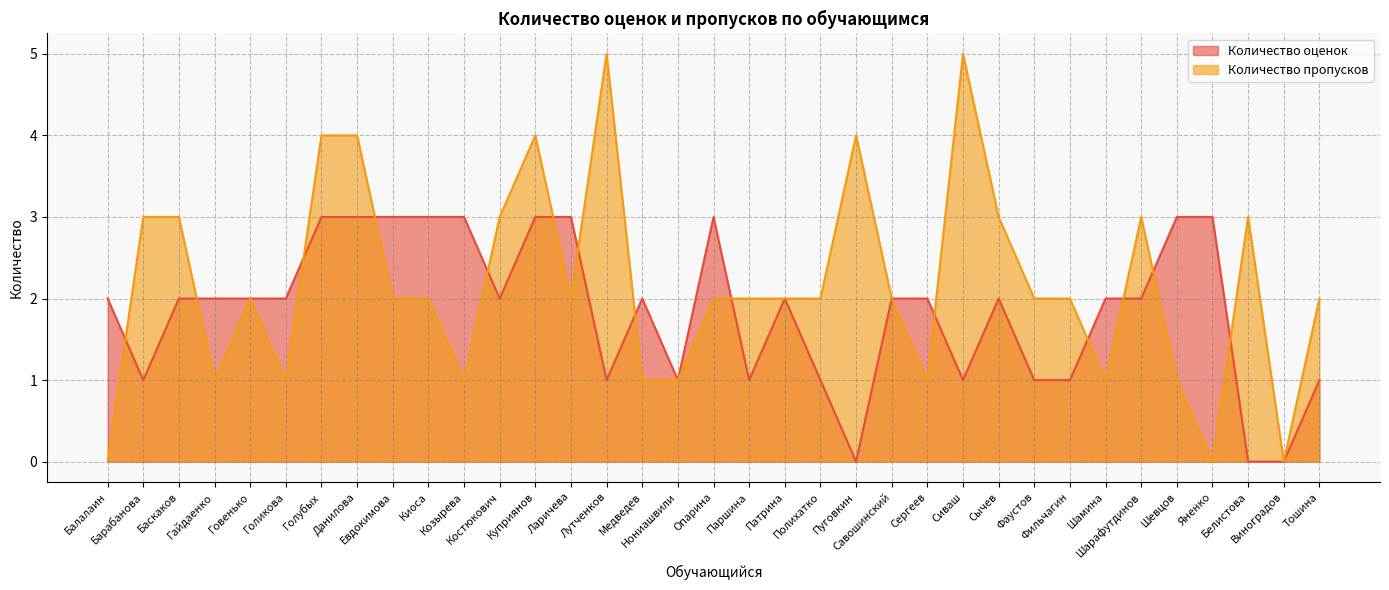

How many times do Количество оценок and Количество пропусков cross each other?

14